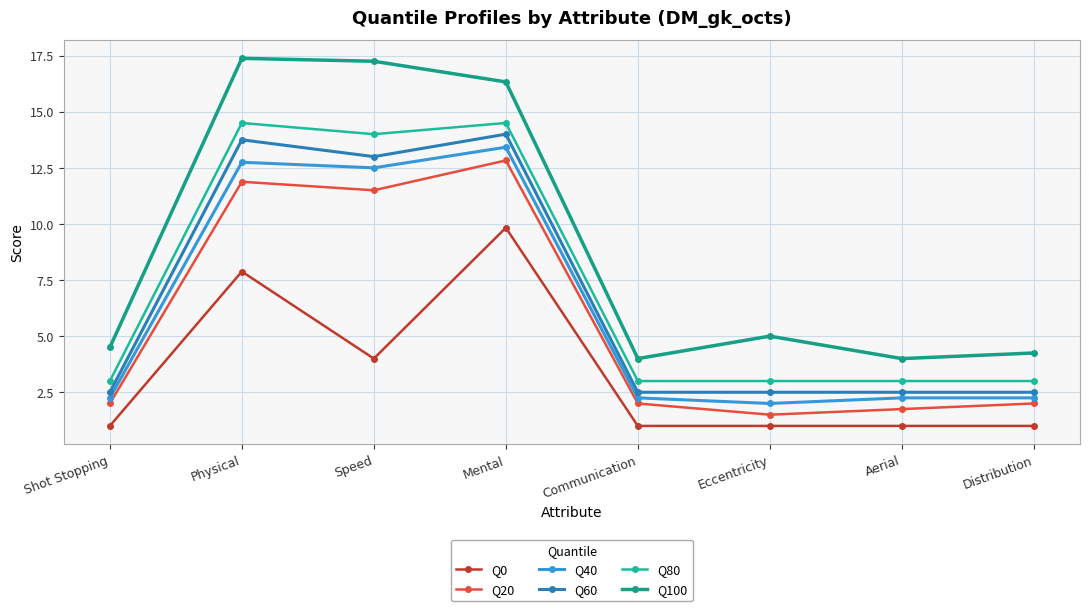

Which category has the highest value in the Q80 series?

Physical